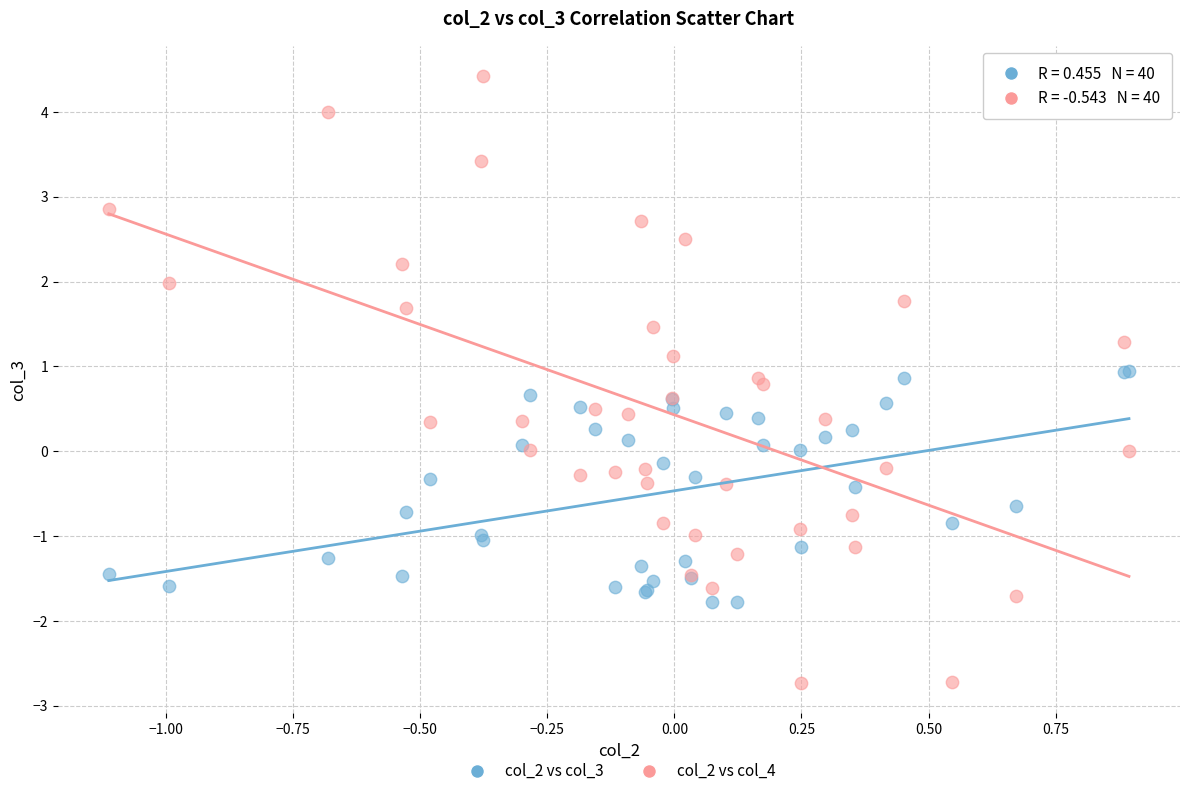

Which series has the widest spread of Y values?

col_2 vs col_4